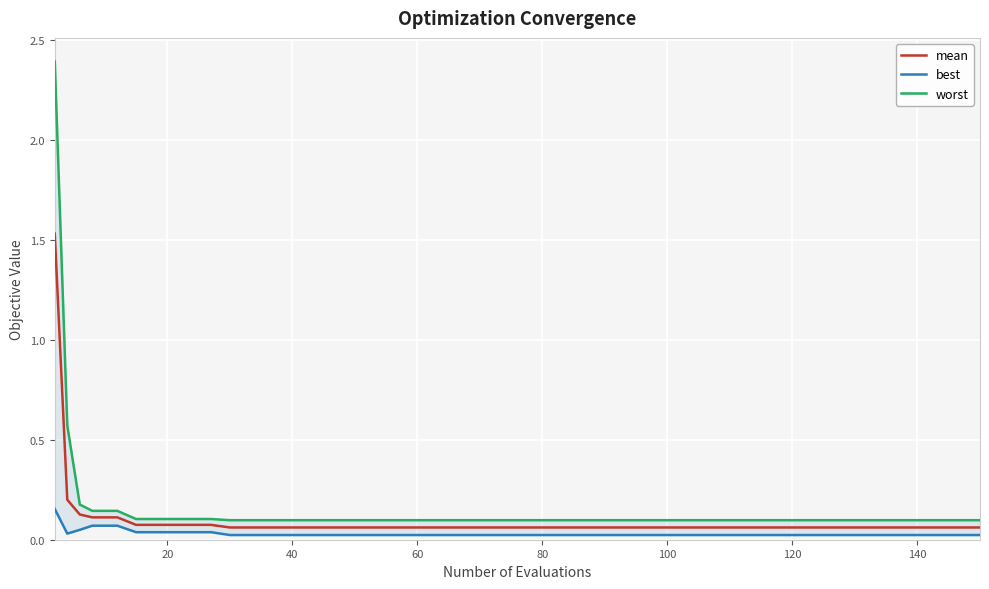

Does the chart display data point markers on the line(s)?

No